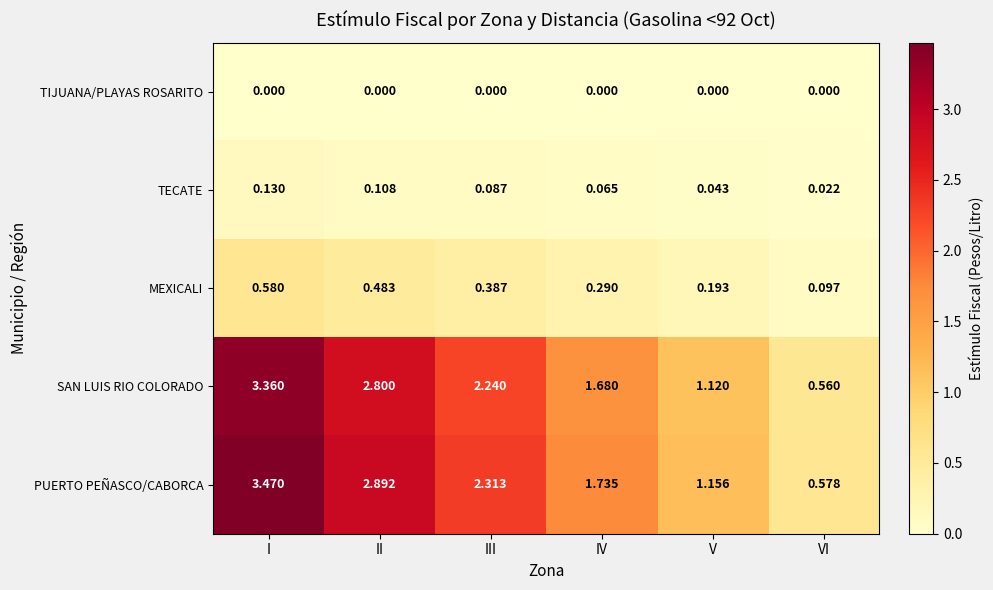

Where is SAN LUIS RIO COLORADO nearest to the value 1?

V